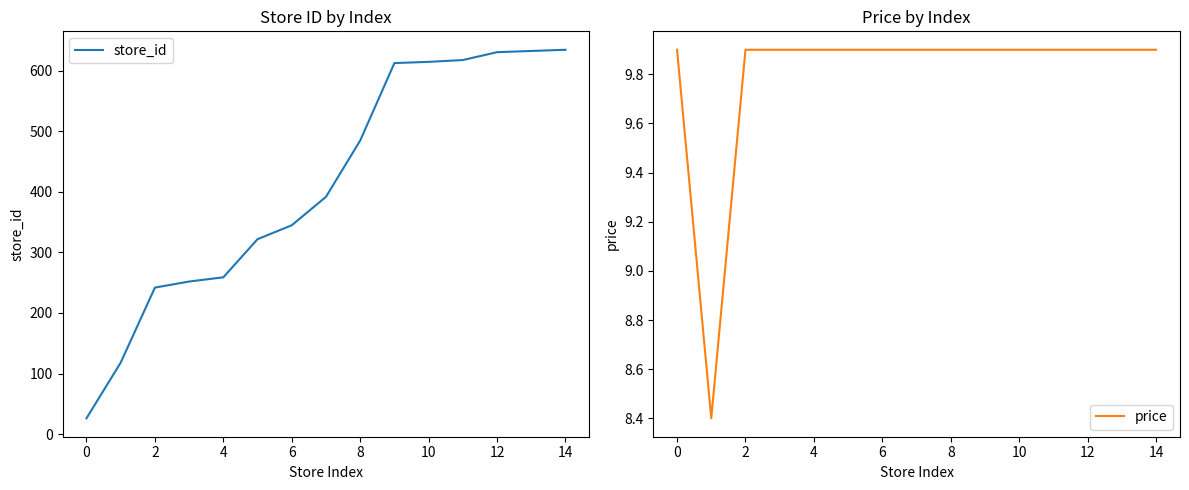

Which series has the largest total across all categories?

store_id